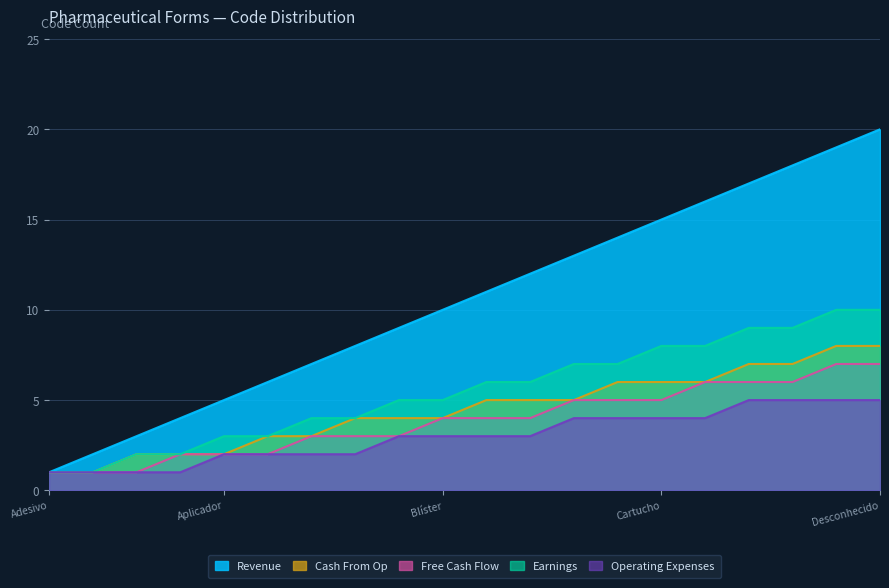

What is the difference between the Operating Expenses values at Bisnaga and Aplicador?

1